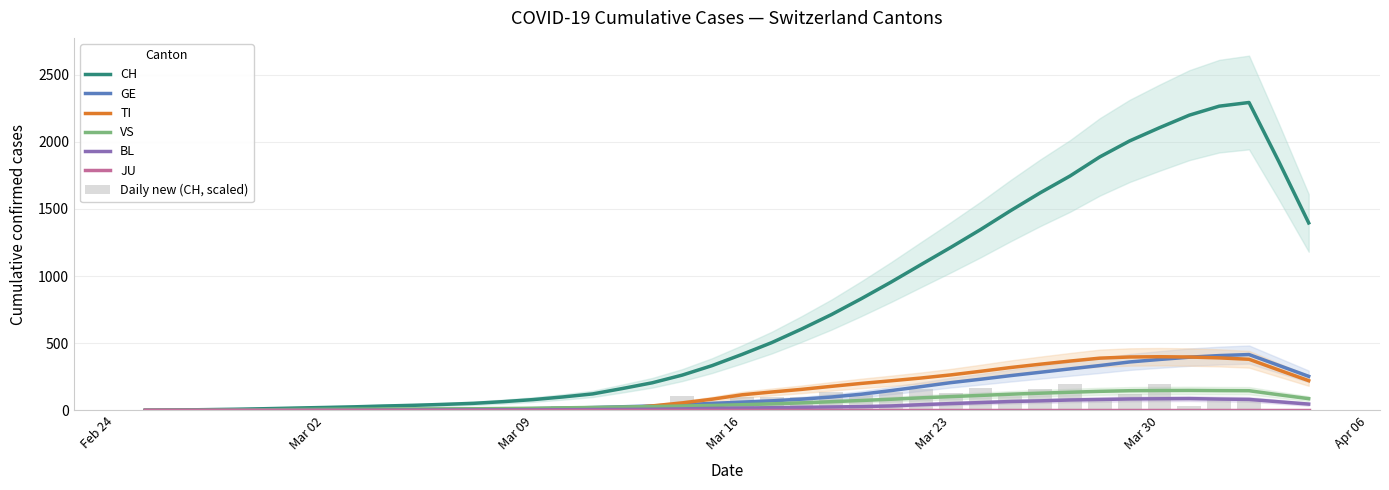

The value of CH at 2020-03-07 is 12.3. True or false?

False